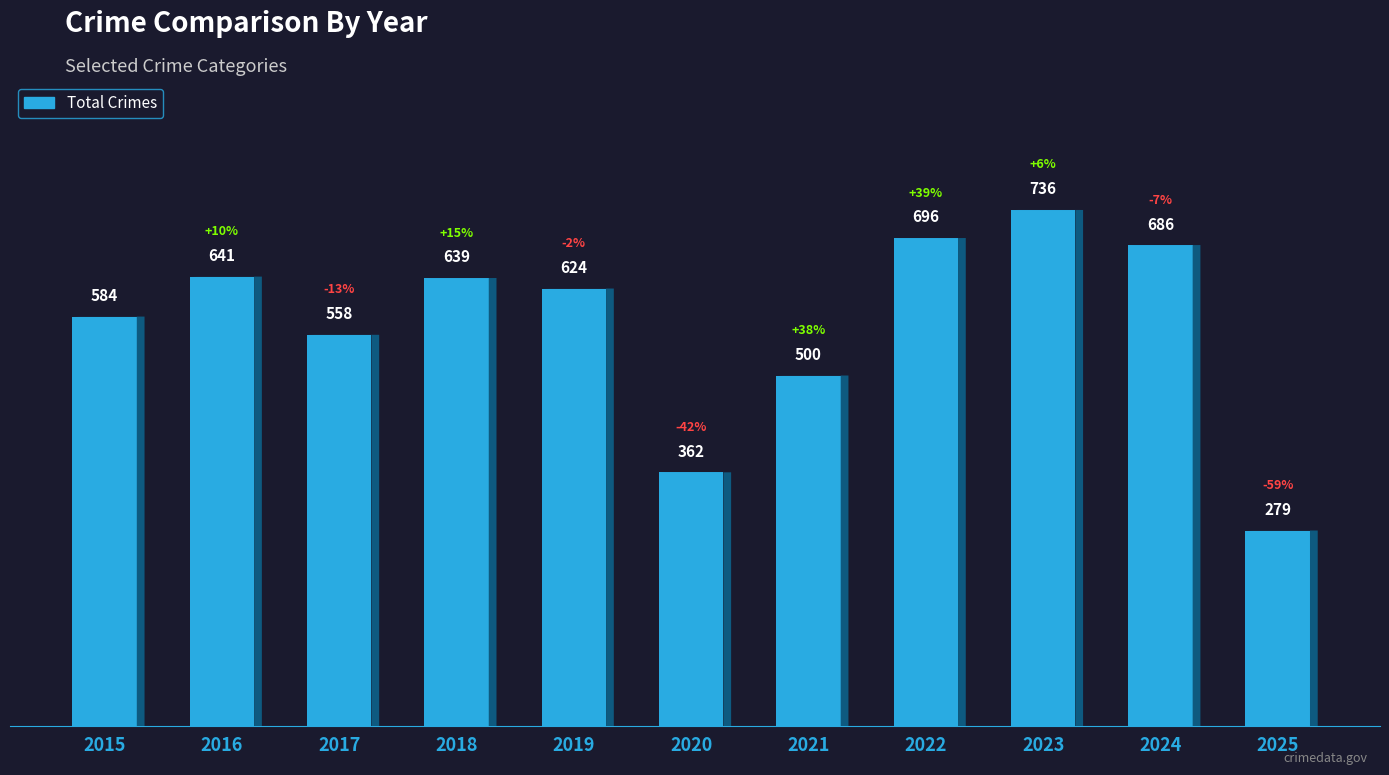

What is the maximum value shown in the chart?

736